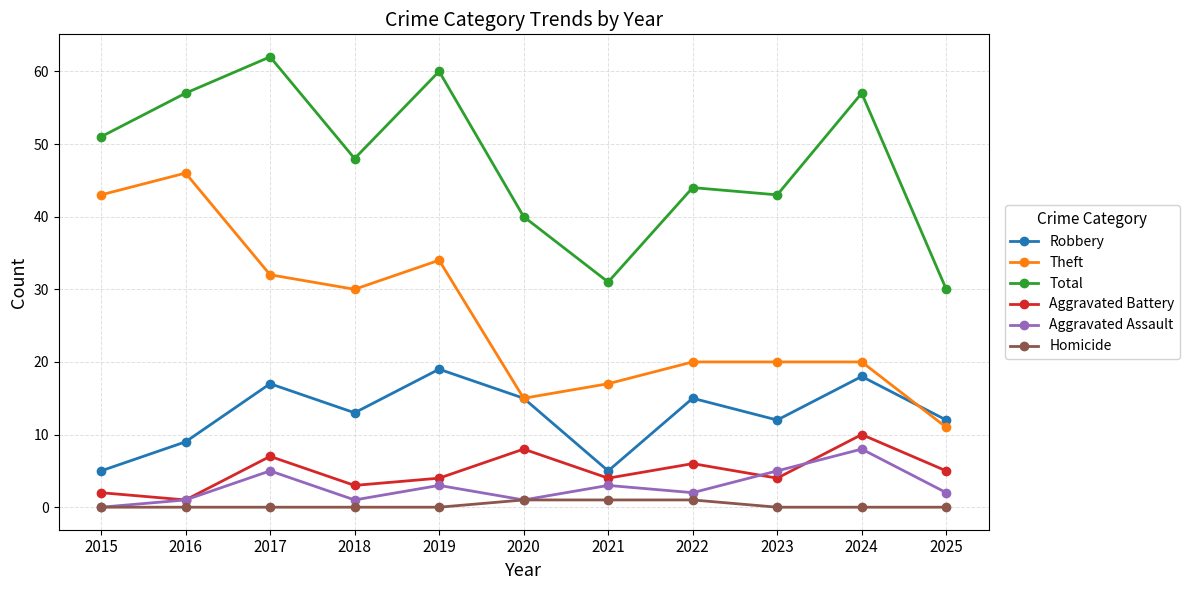

What is the average value of the Robbery series?

13